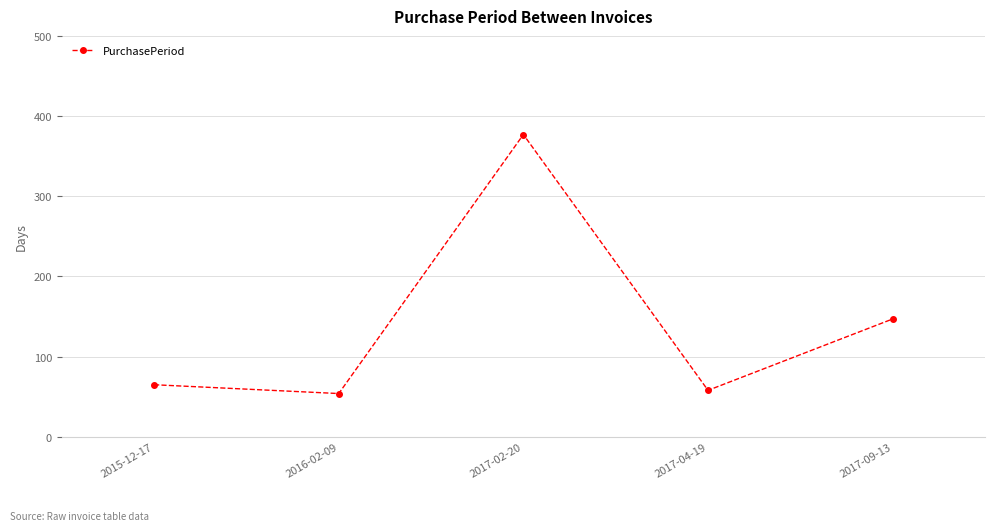

Rank the categories by value from lowest to highest.

2016-02-09, 2017-04-19, 2015-12-17, 2017-09-13, 2017-02-20